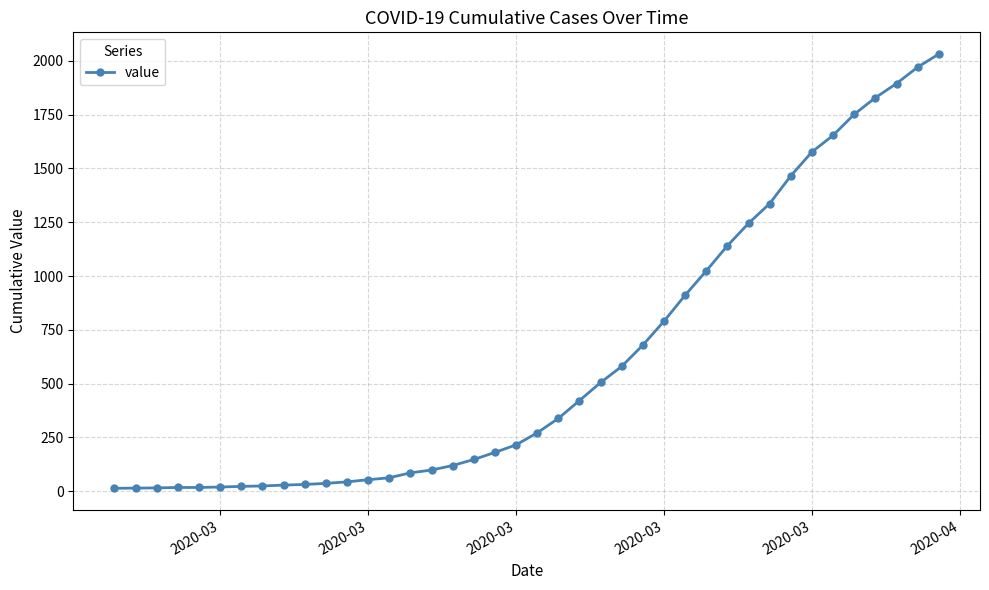

What is the value of the 23rd point from the left?

421